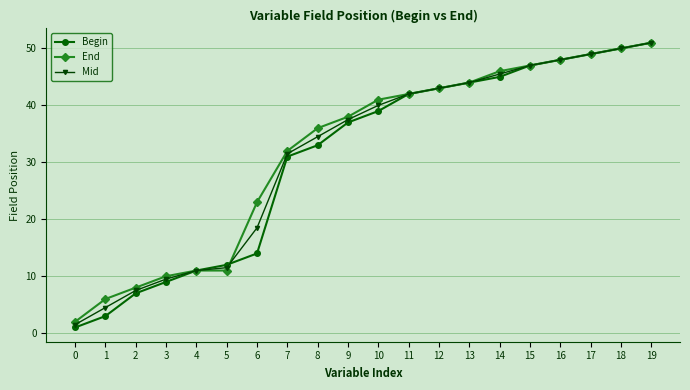

What is the spread (max minus min) of values at 7?

1.0